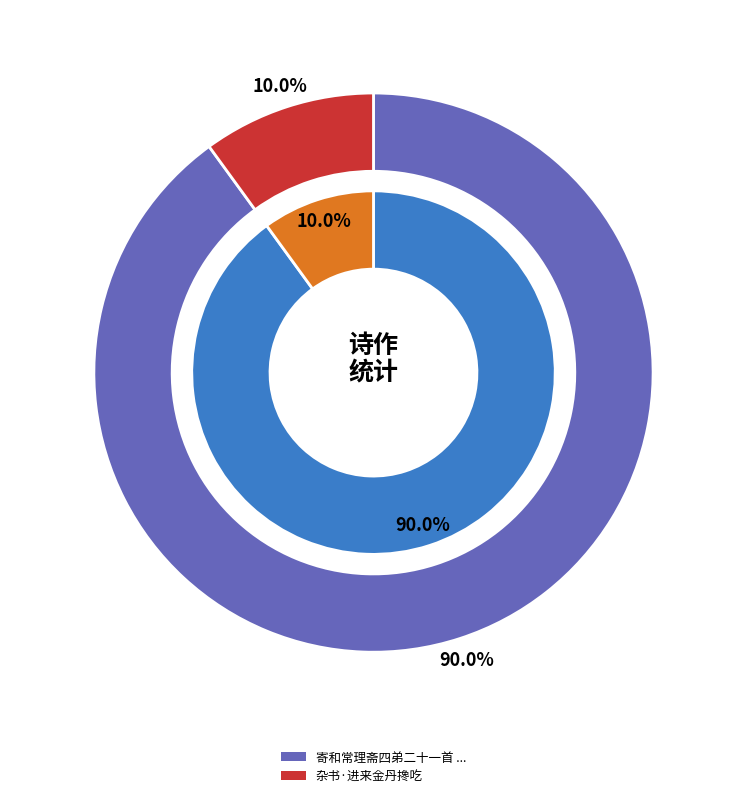

What is the largest slice in the pie chart?

寄和常理斋四弟二十一首 其九 来书问三舍弟病愈及五舍弟与子侄读书进益